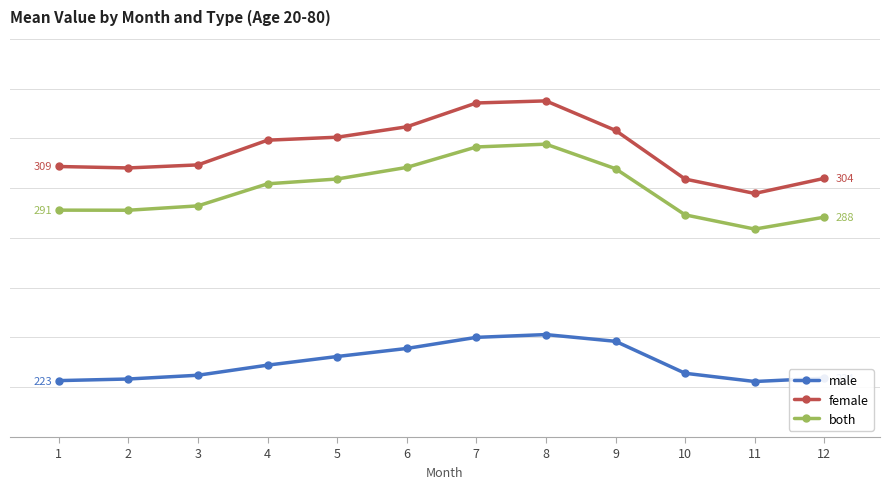

What is the minimum value for both?

283.5